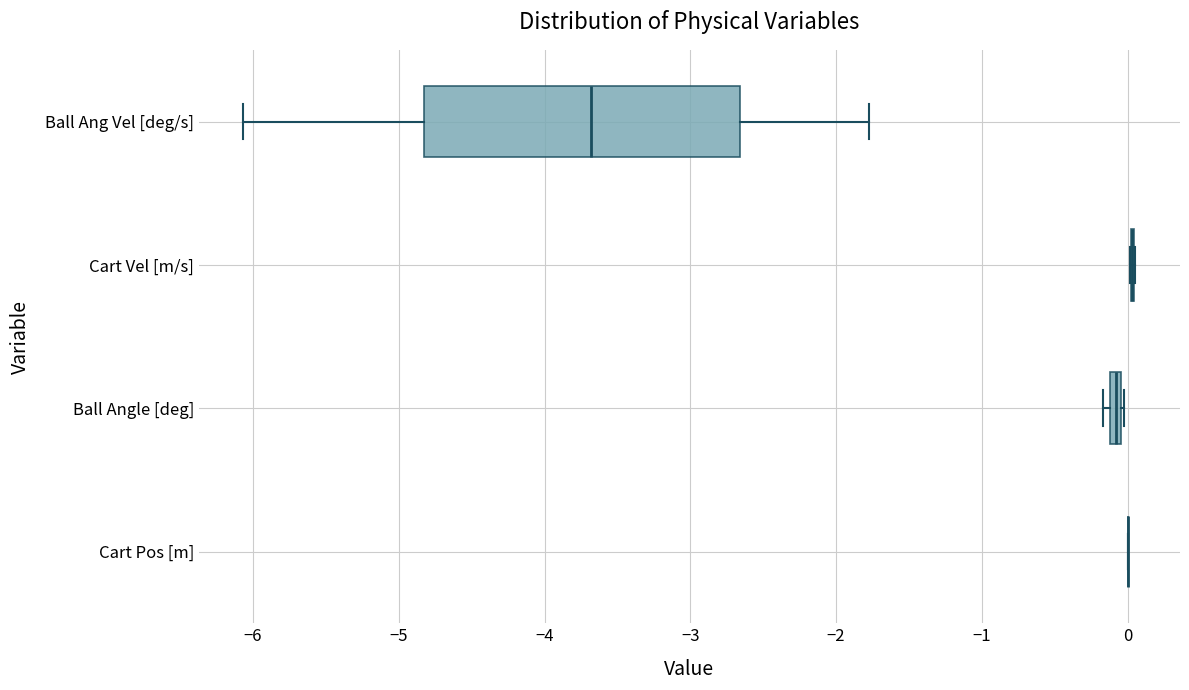

Comparing the boxes themselves (not the whiskers), which one is the widest?

Ball Ang Vel [deg/s]